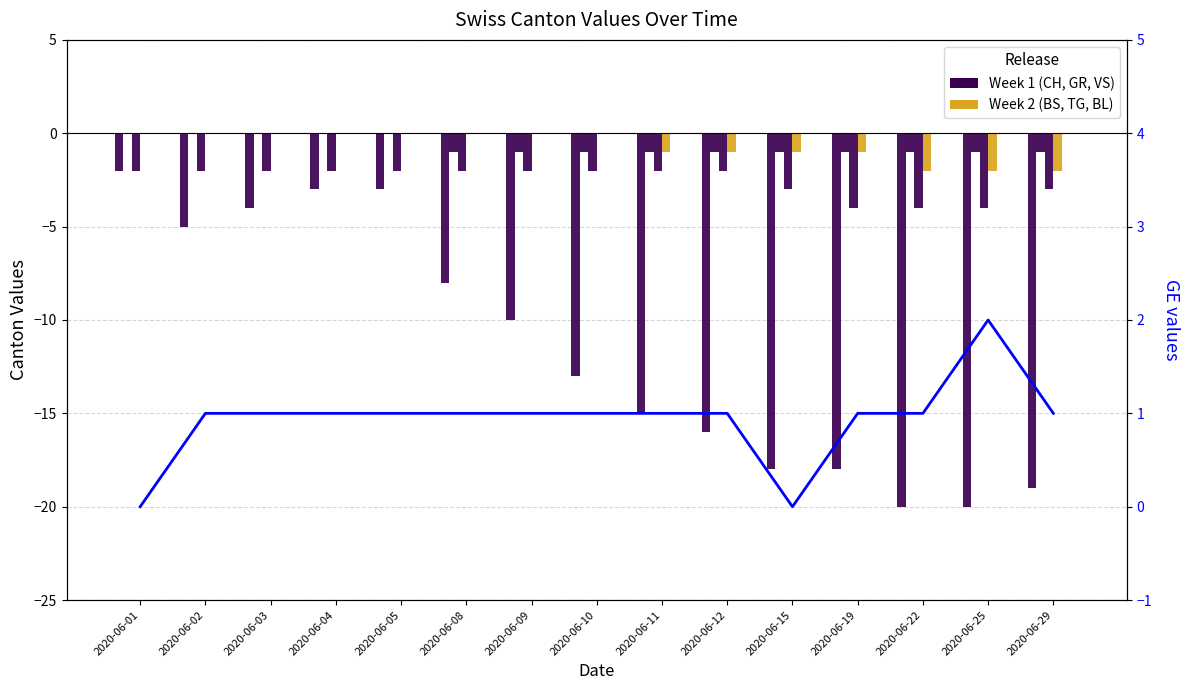

What is the spread (max minus min) of values at 2020-06-08?

8